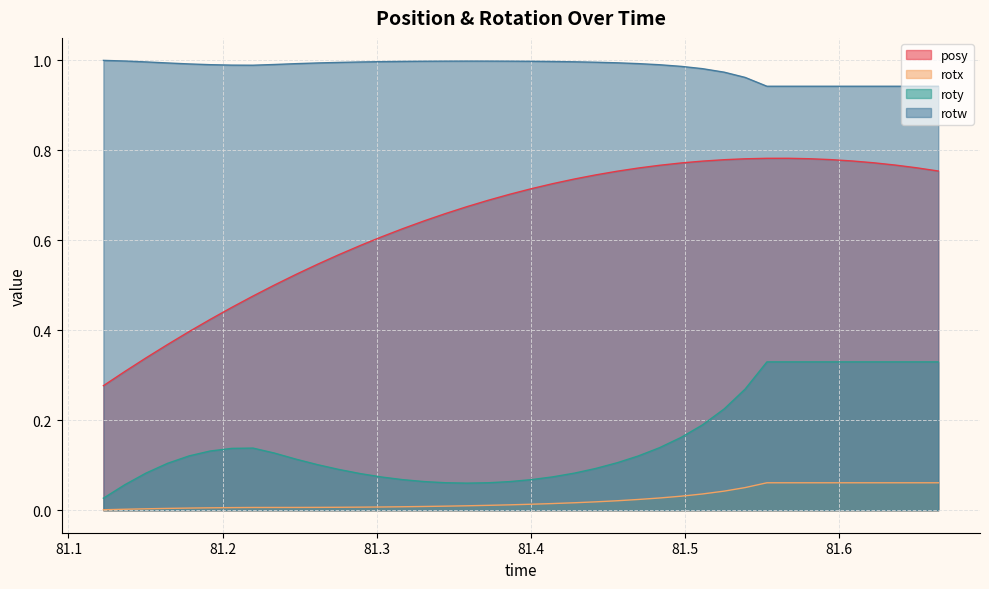

True or false: rotx and roty intersect in this chart.

False